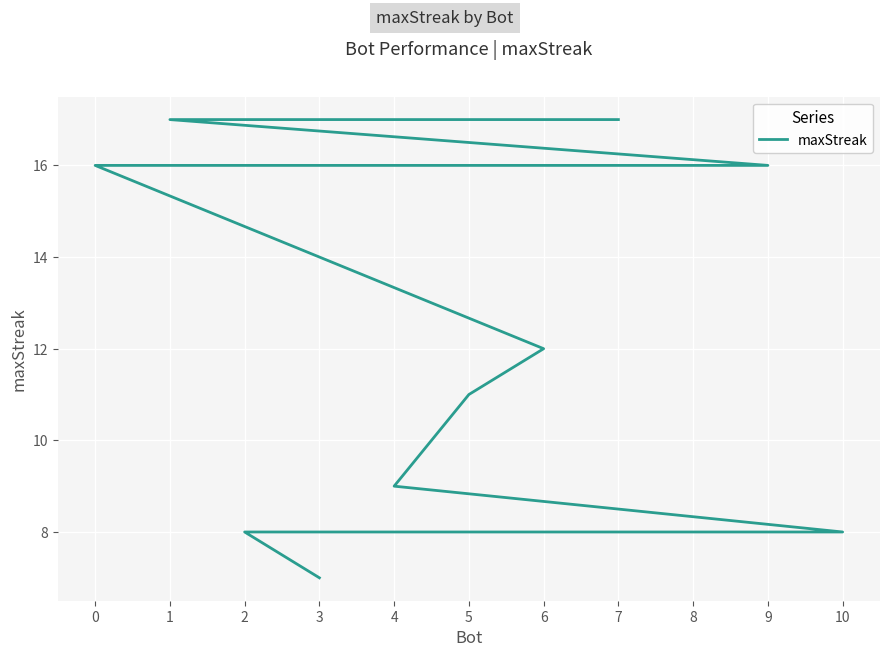

What is the average value?

12